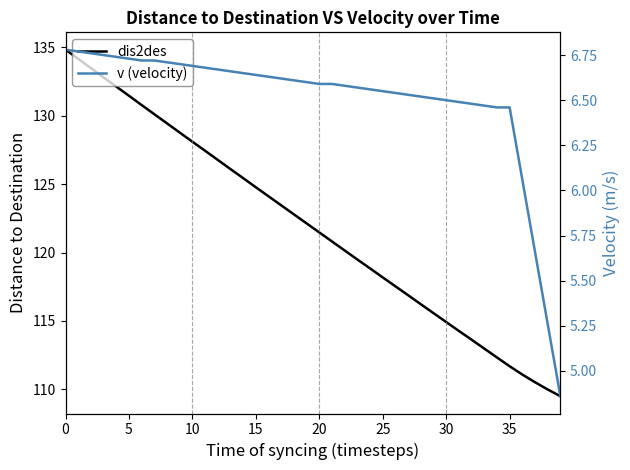

At 5, list the series in order from smallest to largest.

v (velocity), dis2des